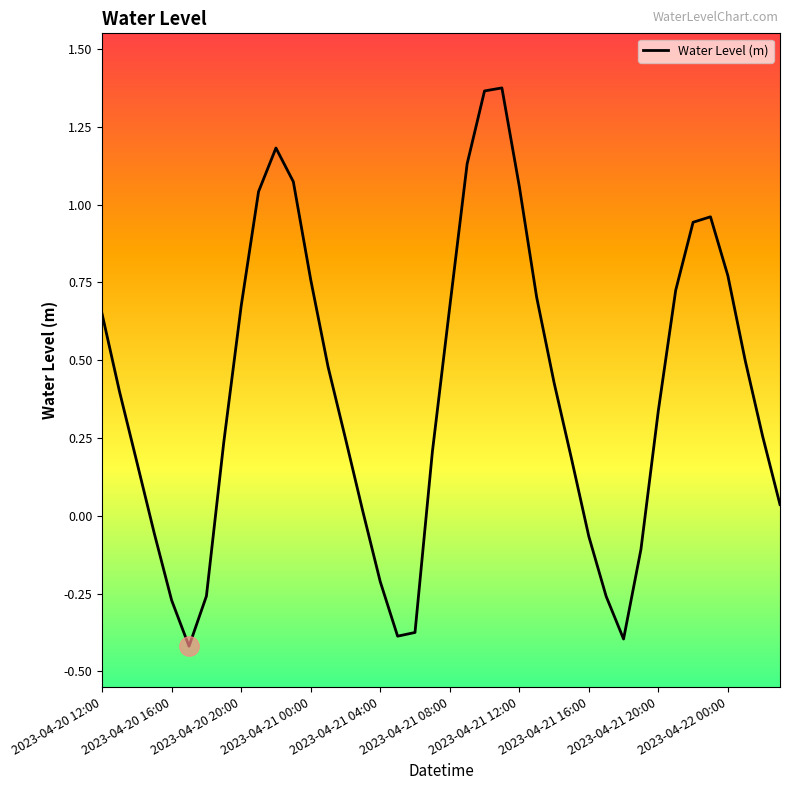

What is the difference between the maximum and minimum values?

1.8